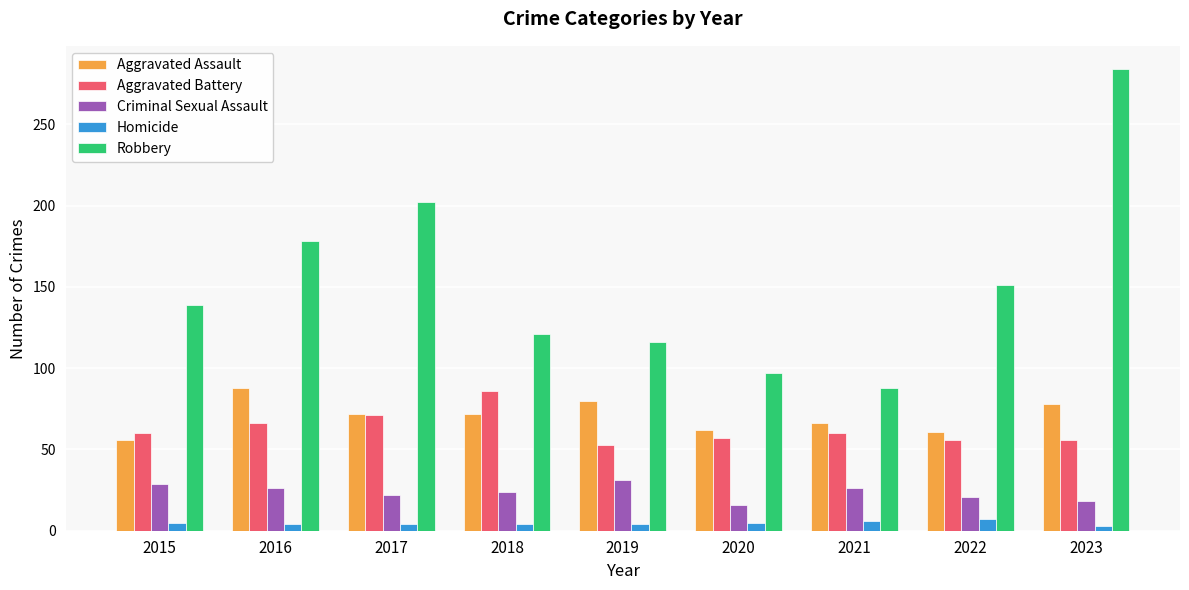

Which series has the largest total across all categories?

Robbery